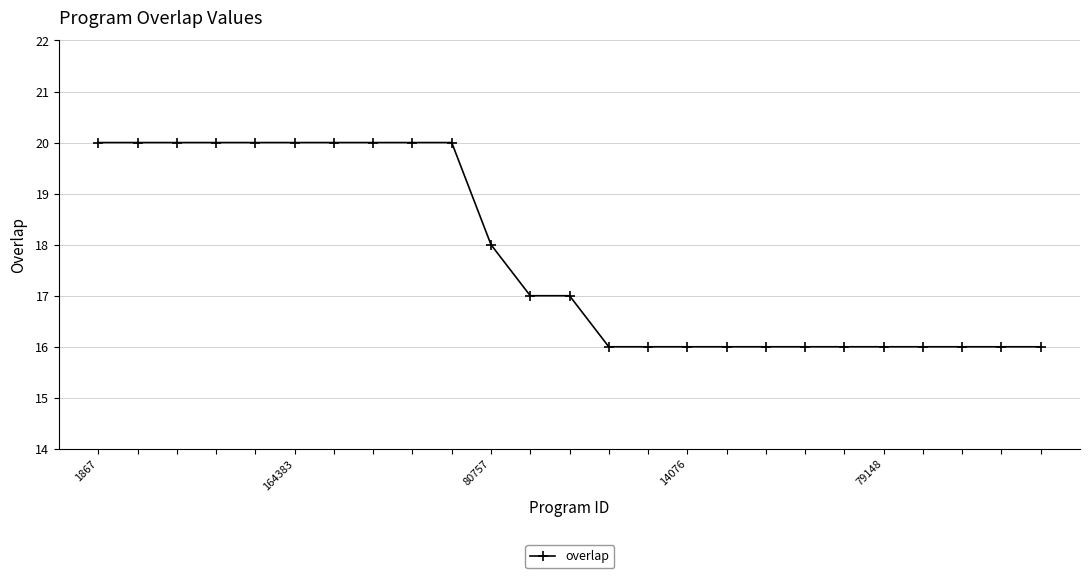

What is the average value?

18